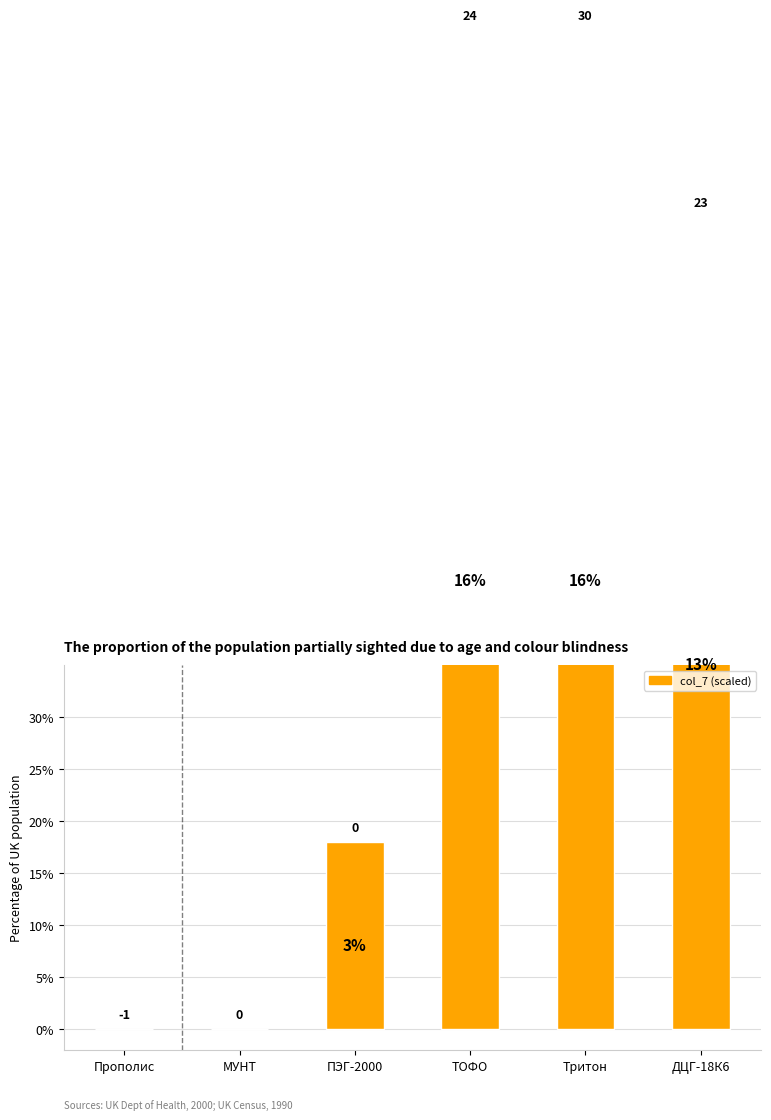

What is the greatest value displayed?

96